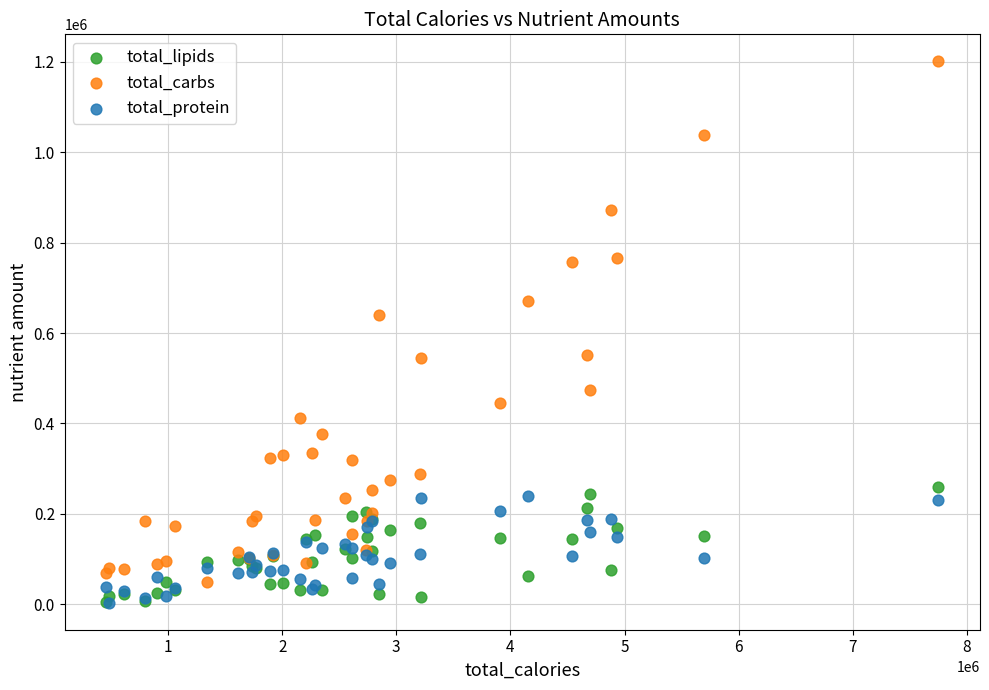

Across all series, what Y value is closest to 602238?

639266.6